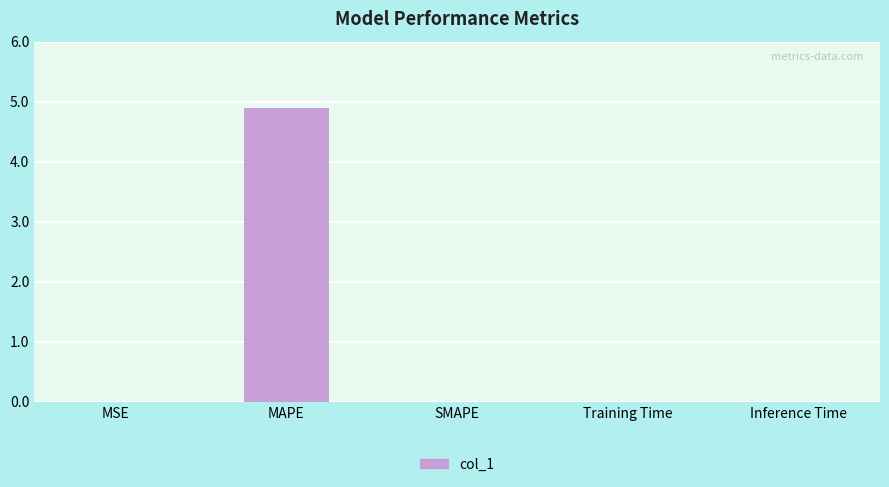

What is the maximum value shown in the chart?

4.9